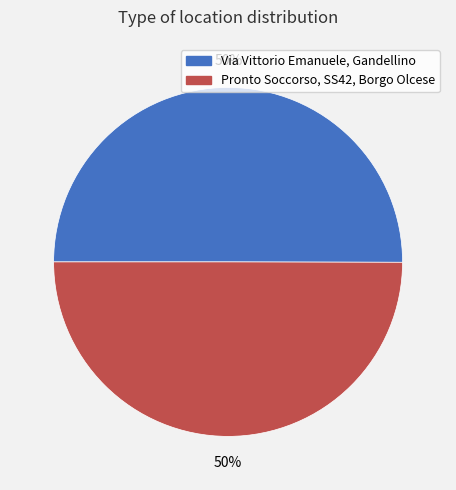

To the nearest percent, what percentage of the pie is Via Vittorio Emanuele, Gandellino?

50%